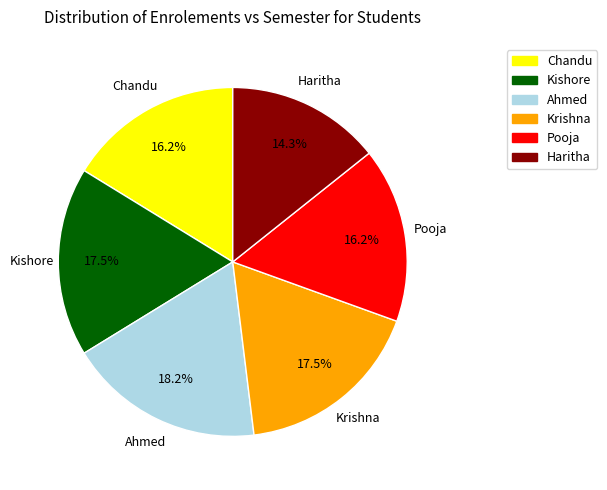

What is the largest slice in the pie chart?

Ahmed